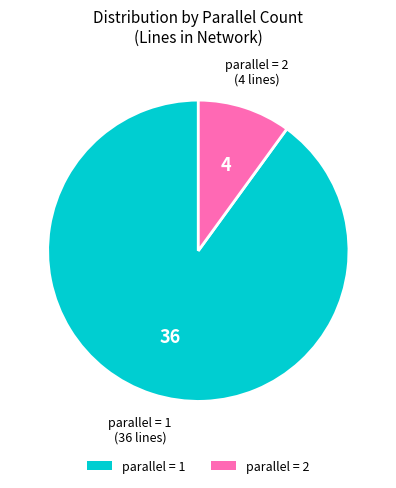

The parallel = 1 slice represents 77% of the pie. True or false?

False